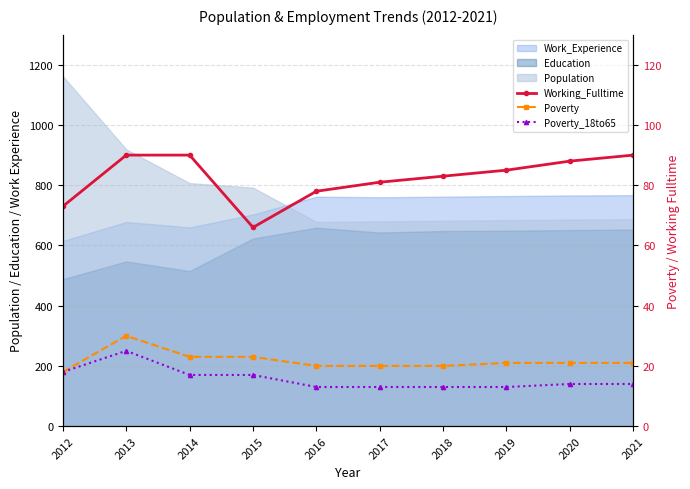

What is the value of the Working_Fulltime point at the 10th from the left?

90